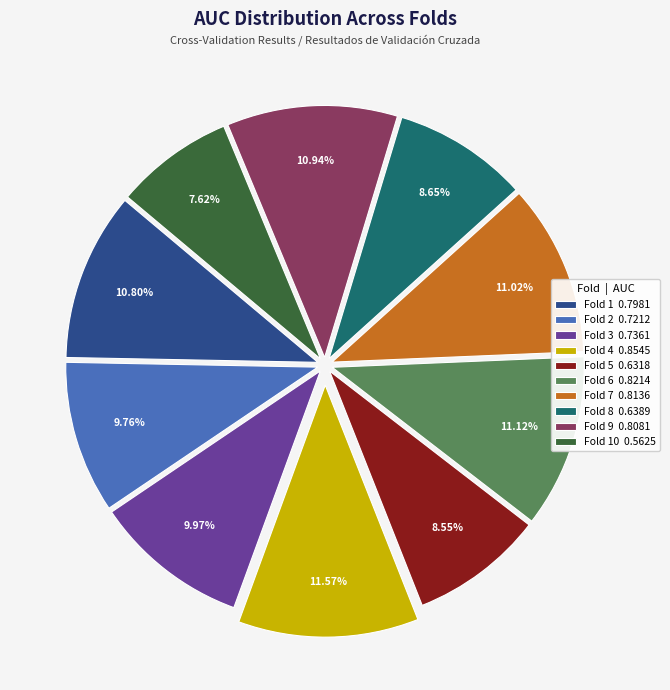

Between Fold 6 0.8214 and Fold 2 0.7212, which is larger?

Fold 6 0.8214